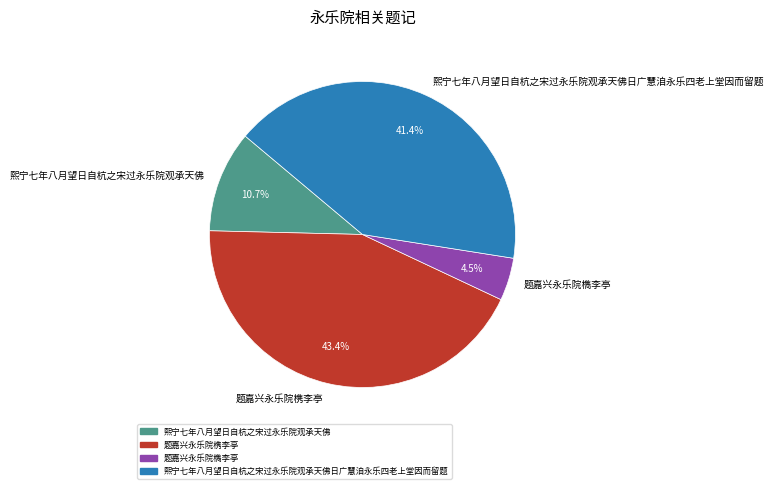

The 题嘉兴永乐院槜李亭 slice represents 54% of the pie. True or false?

False